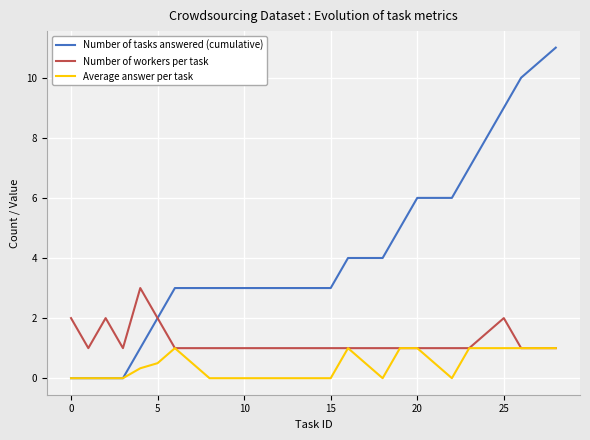

List the series in order of their peak value, highest first.

Number of tasks answered (cumulative), Number of workers per task, Average answer per task